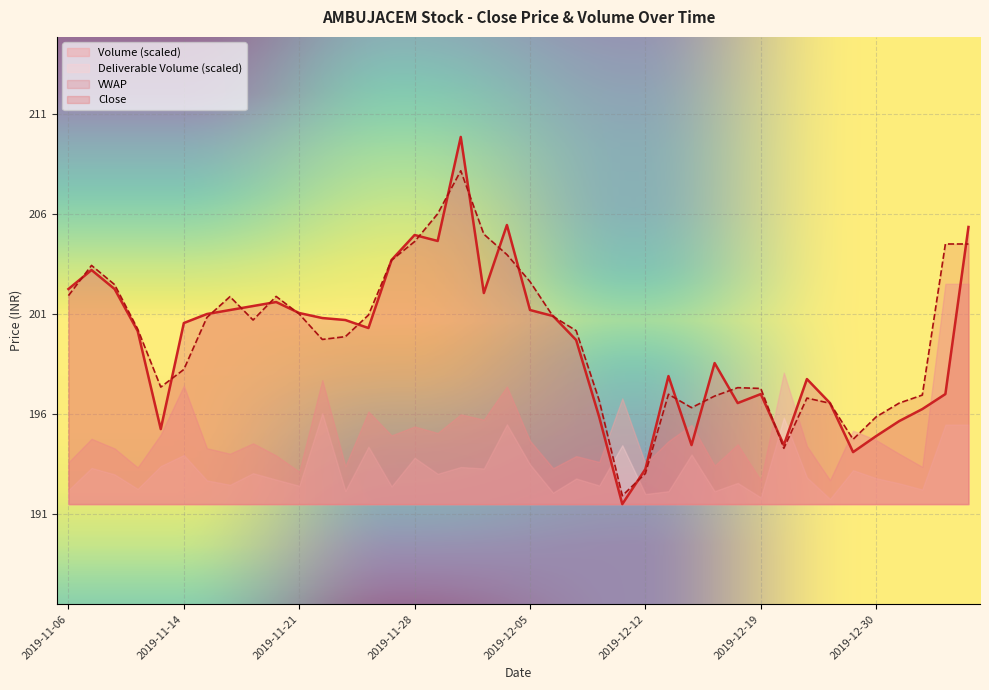

Is it true that VWAP equals 193.0 at 2019-12-12?

True